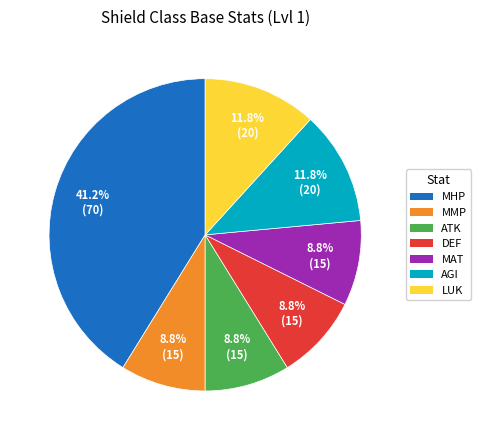

To the nearest percent, what portion does MAT represent?

9%